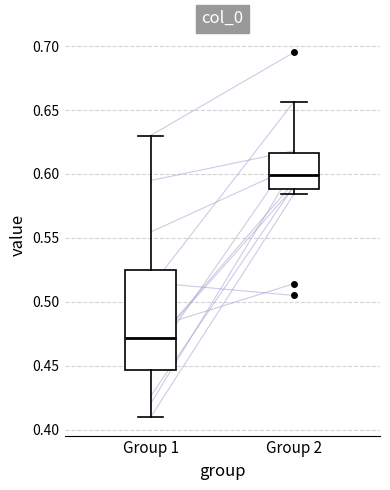

Reading left to right, transcribe this box plot: for each box, give where its median line is, the range the box spans, and where its two whiskers end, as read against the y-axis. The values are not printed on the chart, so give them approximately, as read against the axis.

Group 1: median 0.470, box 0.445 to 0.525, whiskers 0.410 to 0.630
Group 2: median 0.600, box 0.590 to 0.615, whiskers 0.585 to 0.655